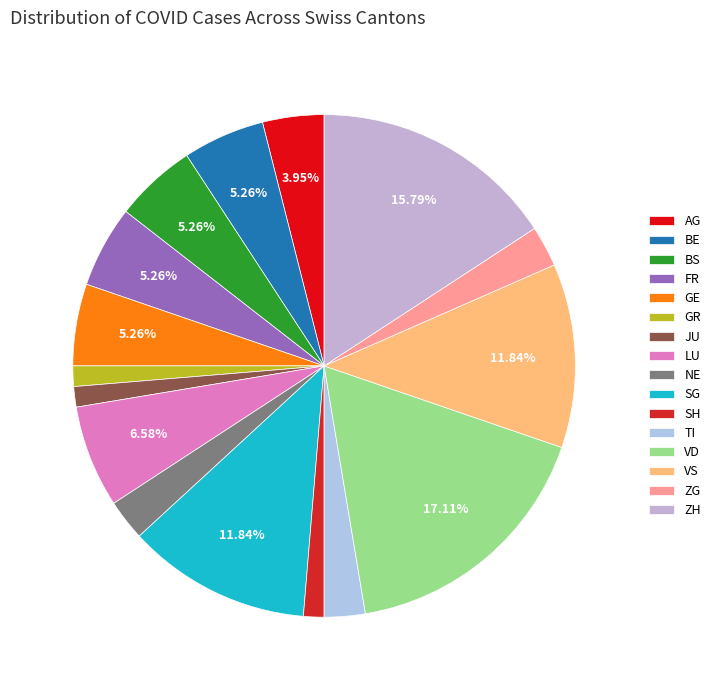

To the nearest percent, what portion does BS represent?

5%